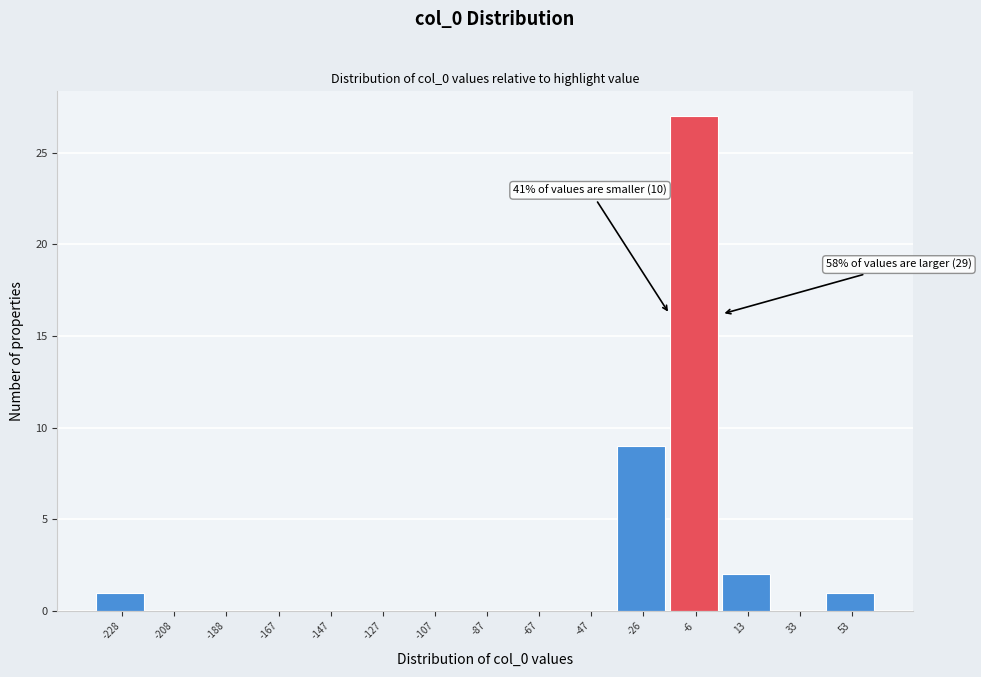

Reading left to right, what are all the values shown in this chart?

-228=1	-208=0	-188=0	-167=0	-147=0	-127=0	-107=0	-87=0	-67=0	-47=0	-26=9	-6=27	13=2	33=0	53=1